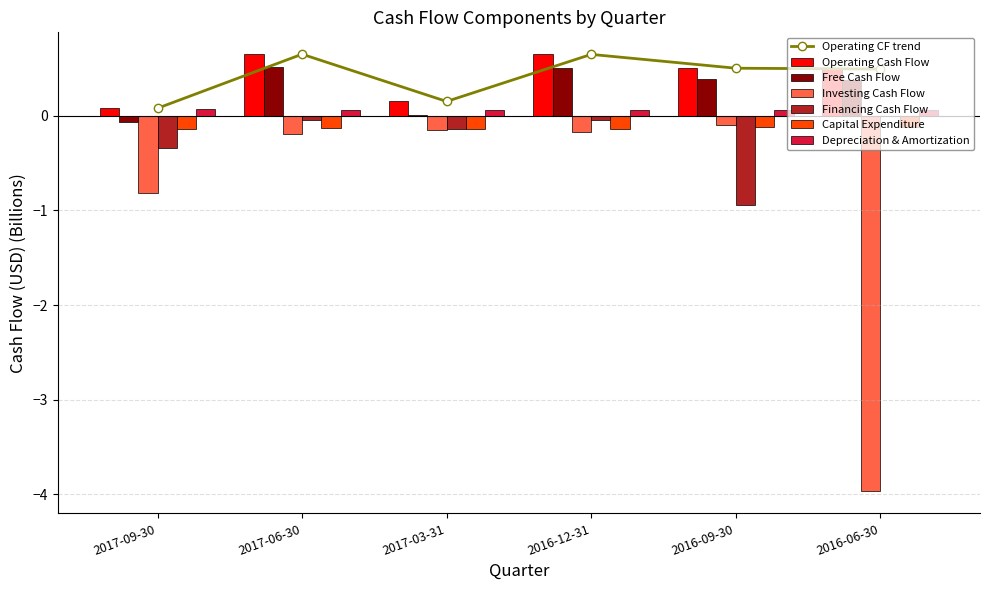

Is it true that Free Cash Flow equals 0.4 at 2016-09-30?

True